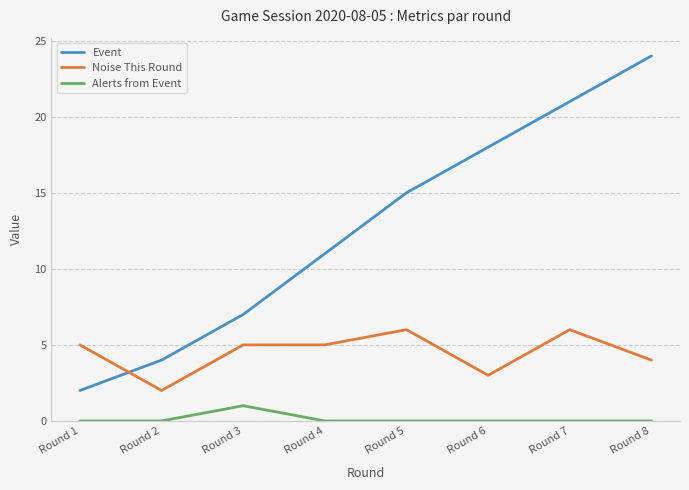

The Alerts from Event series shows 0 at Round 3. True or false?

False